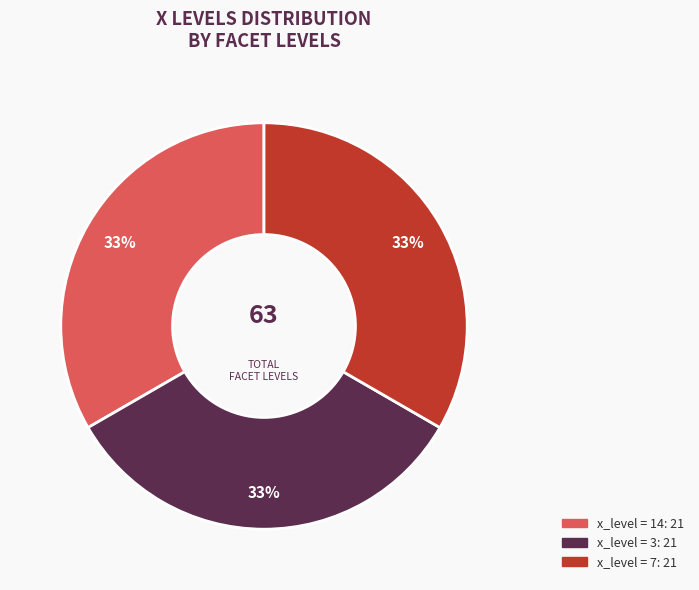

How many slices are in this pie chart?

3